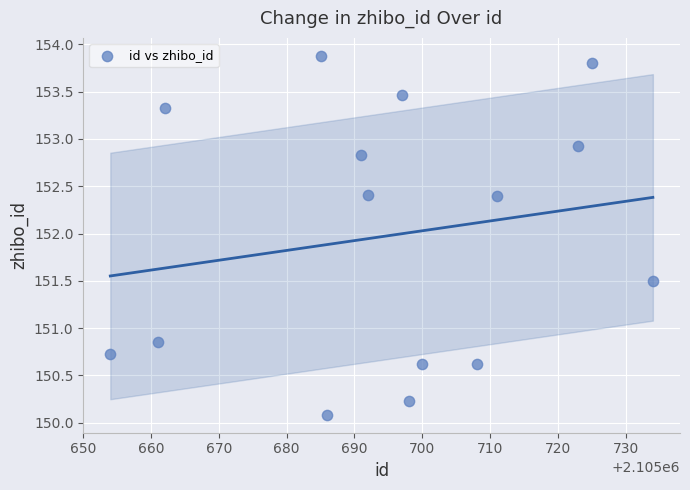

What is the range of X values (max minus min)?

80.0